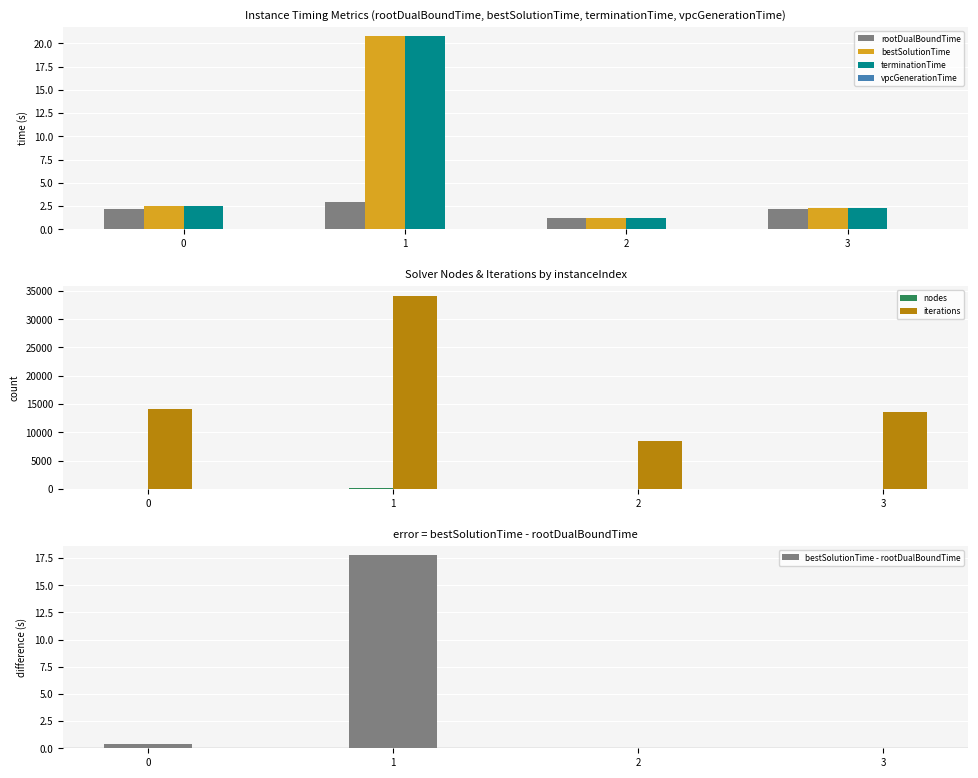

What is the sum of all terminationTime values?

26.8